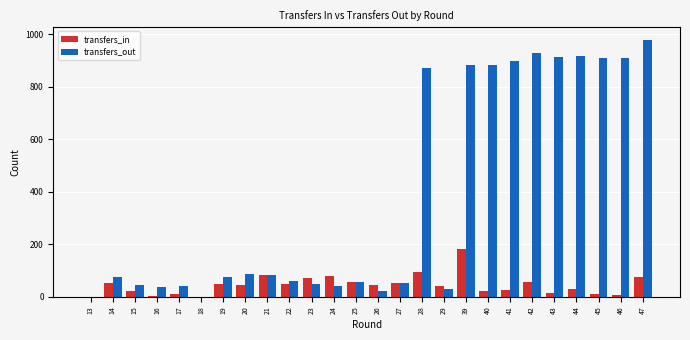

Is the value of transfers_out at 29 greater than the value of transfers_in at 18?

Yes